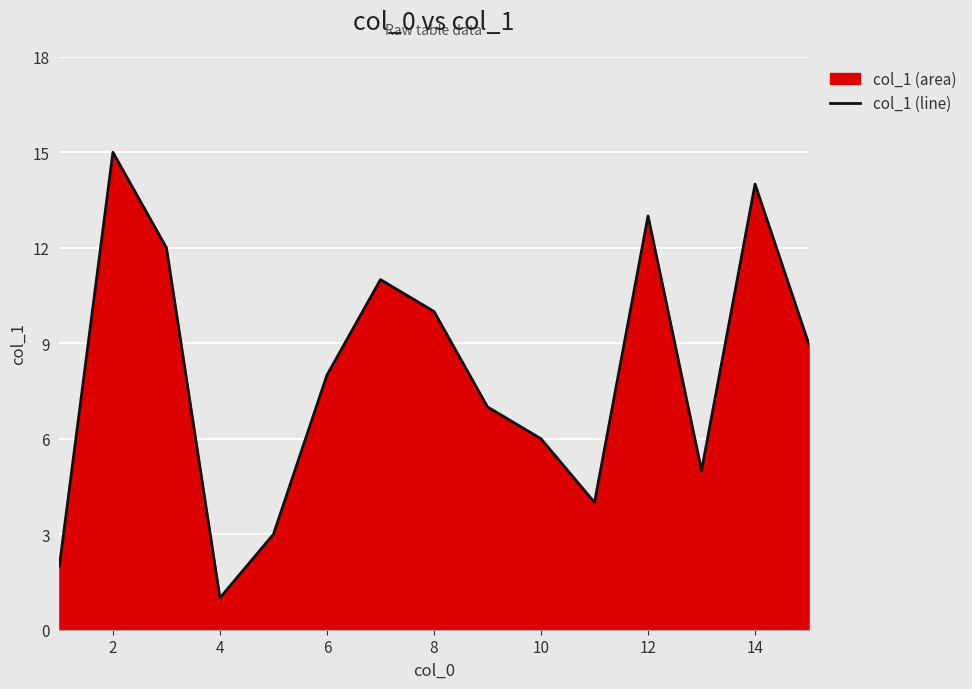

Where is the first local minimum?

4